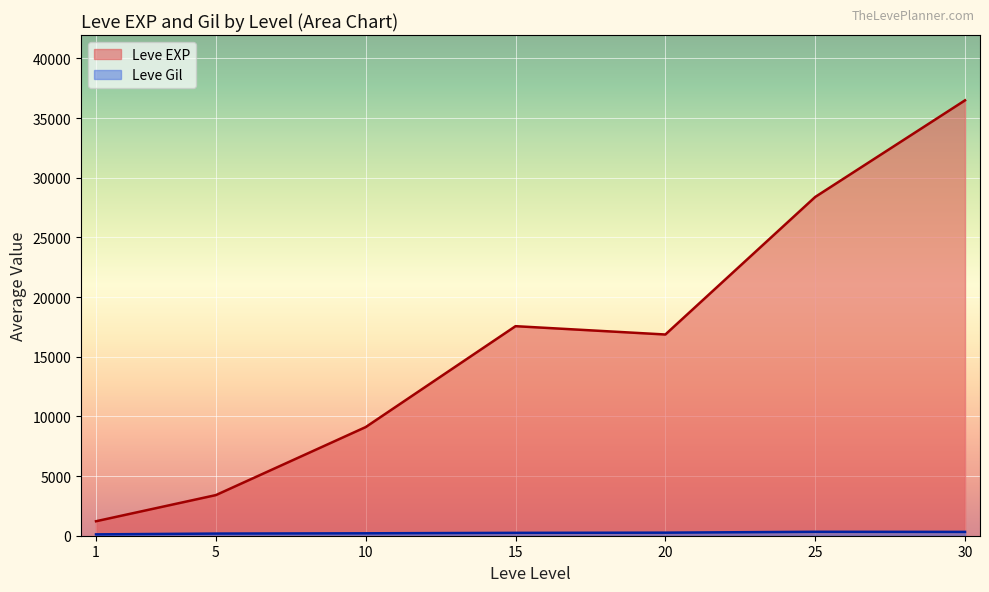

True or false: Leve Gil and Leve EXP cross at least once.

False